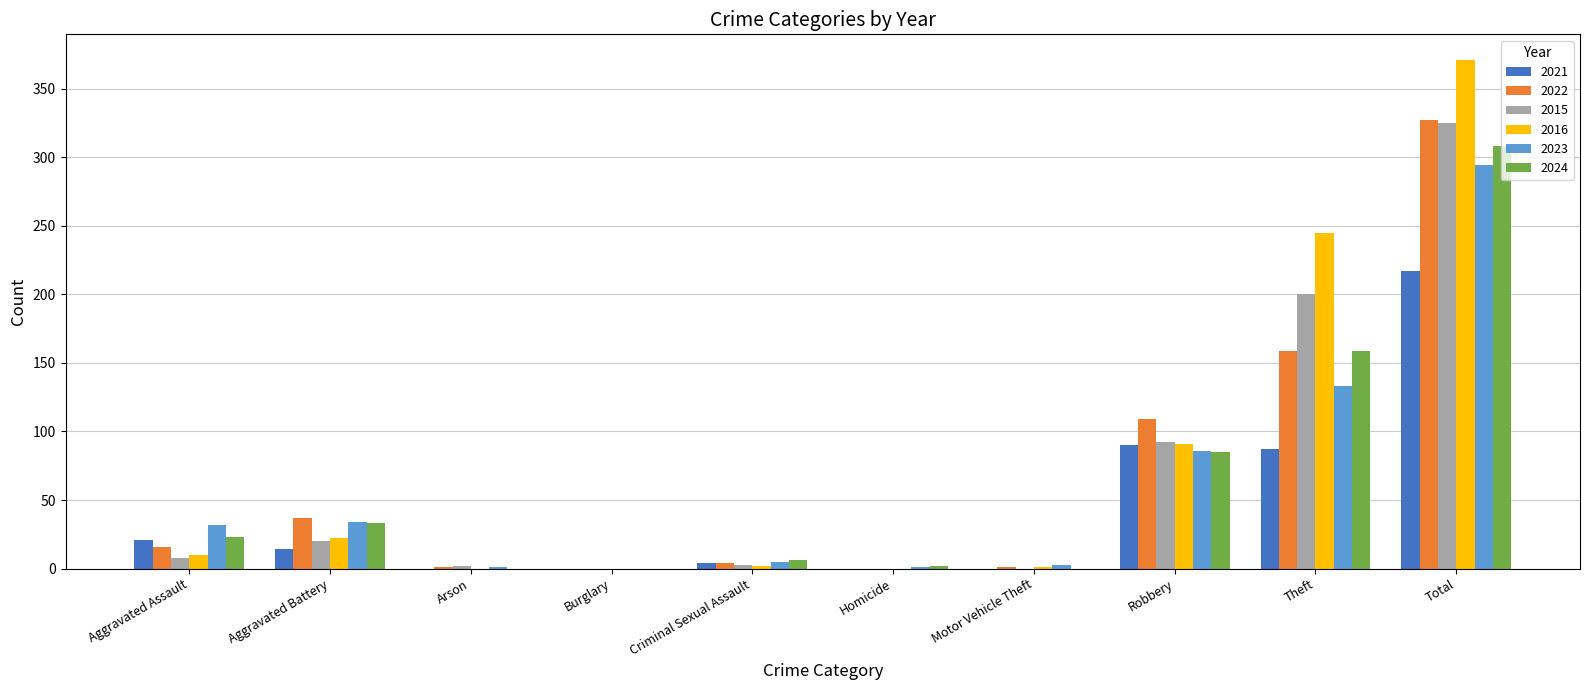

At which category is the sum across all series the highest?

Total